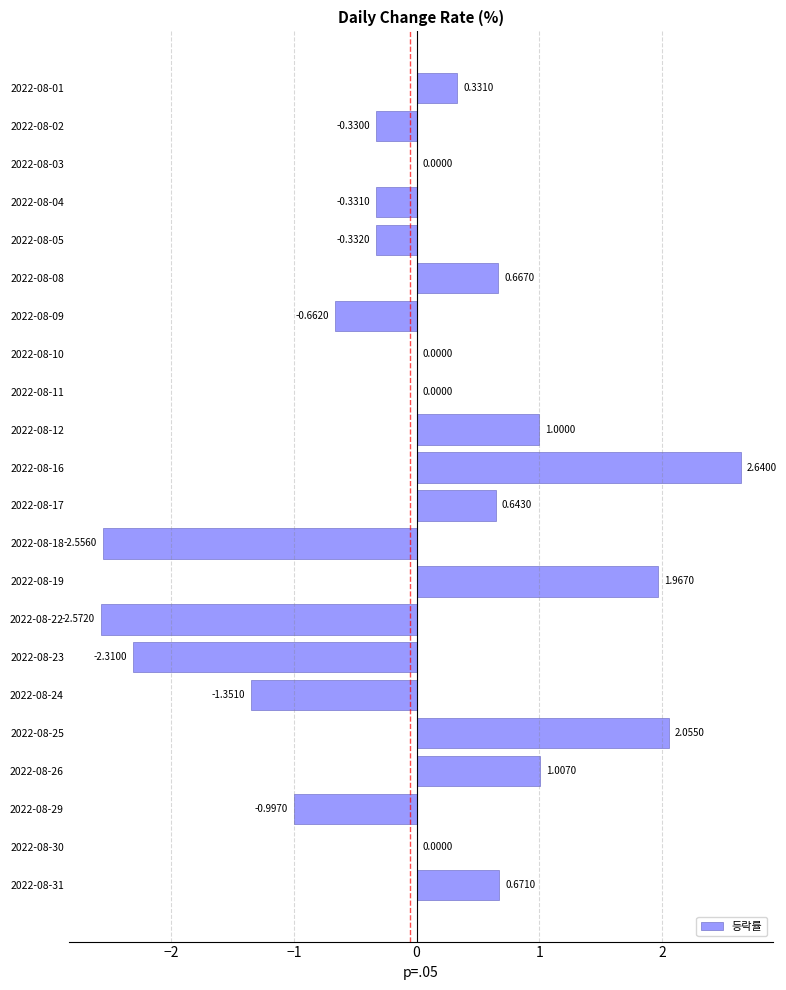

What is the change in value from 2022-08-23 to 2022-08-30?

+2.3